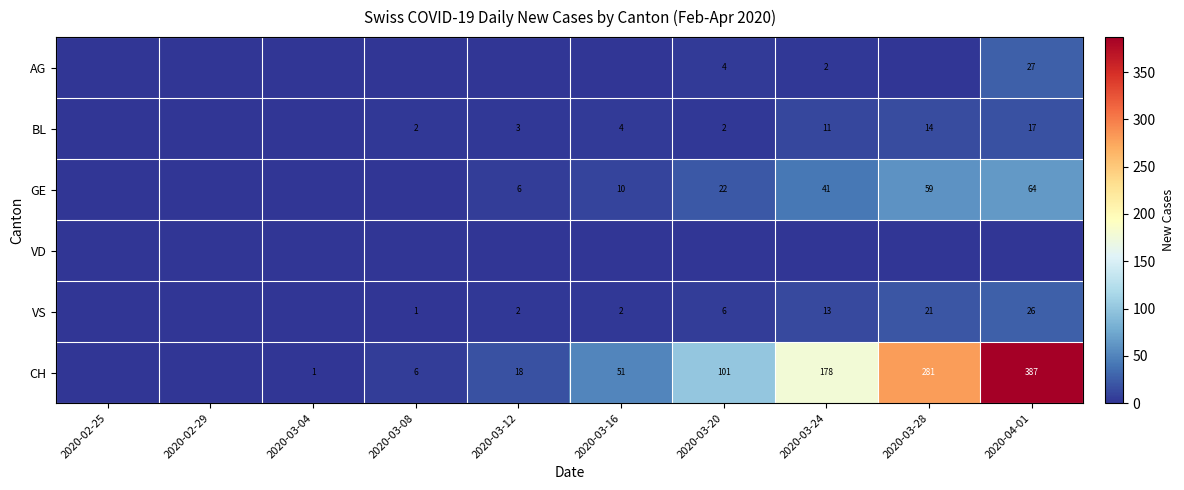

What value does the VS series have at 2020-03-24?

13